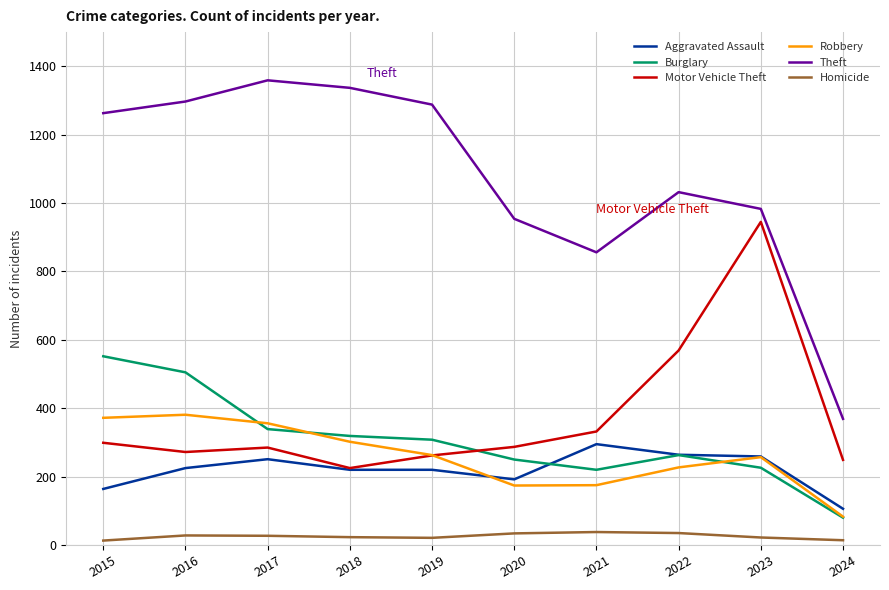

Between 2019 and 2023, which series saw the biggest shift?

Motor Vehicle Theft